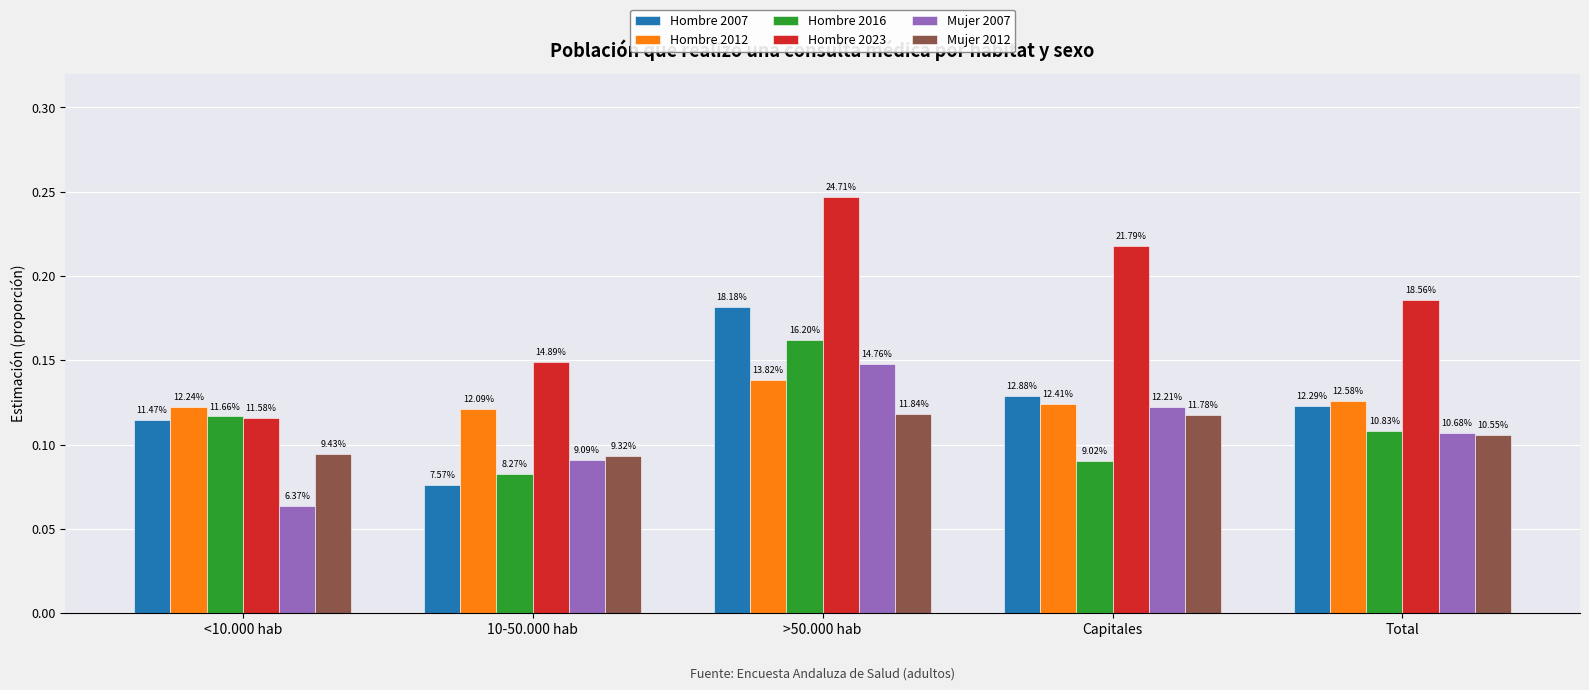

Read the Hombre 2016 value at >50.000 hab.

0.2